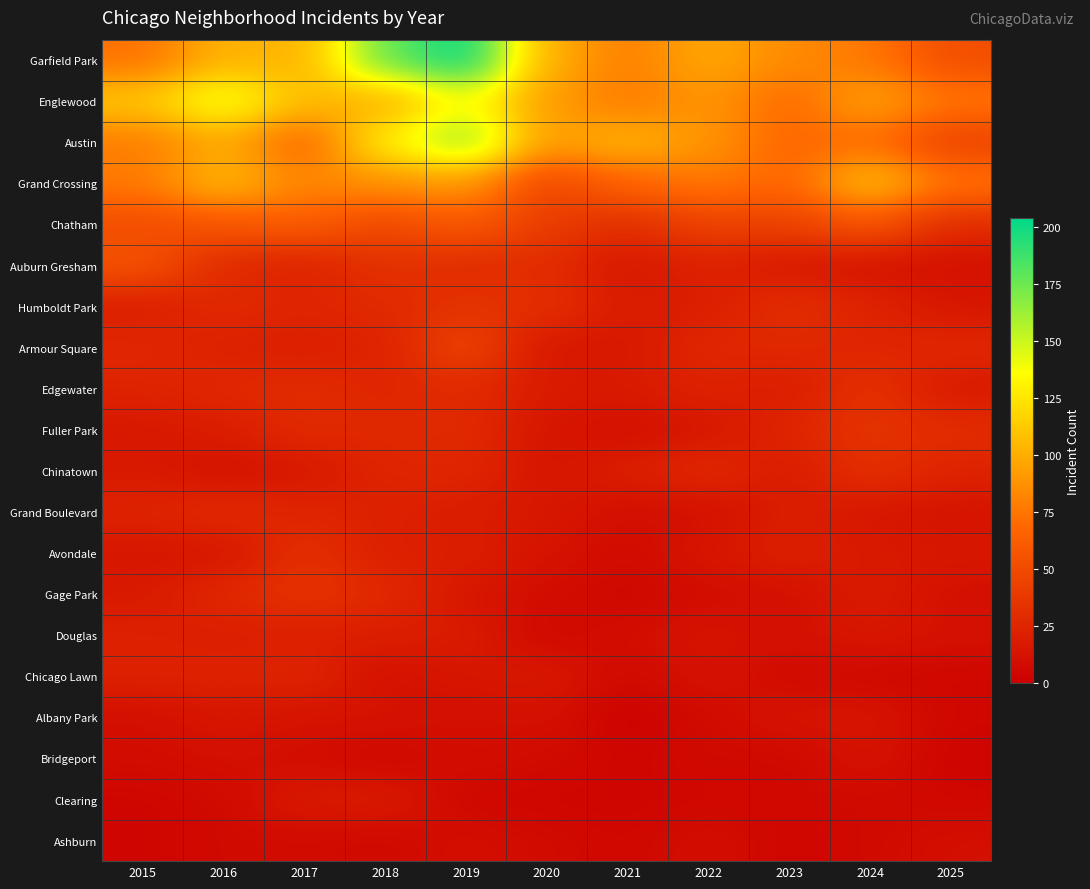

Between 2021 and 2015, which is larger?

2021